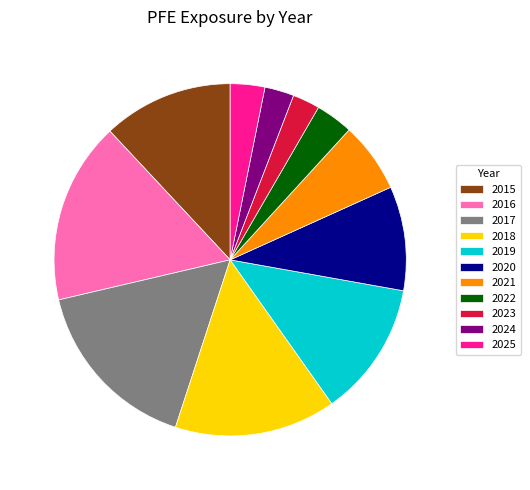

Between 2018 and 2015, which is larger?

2018